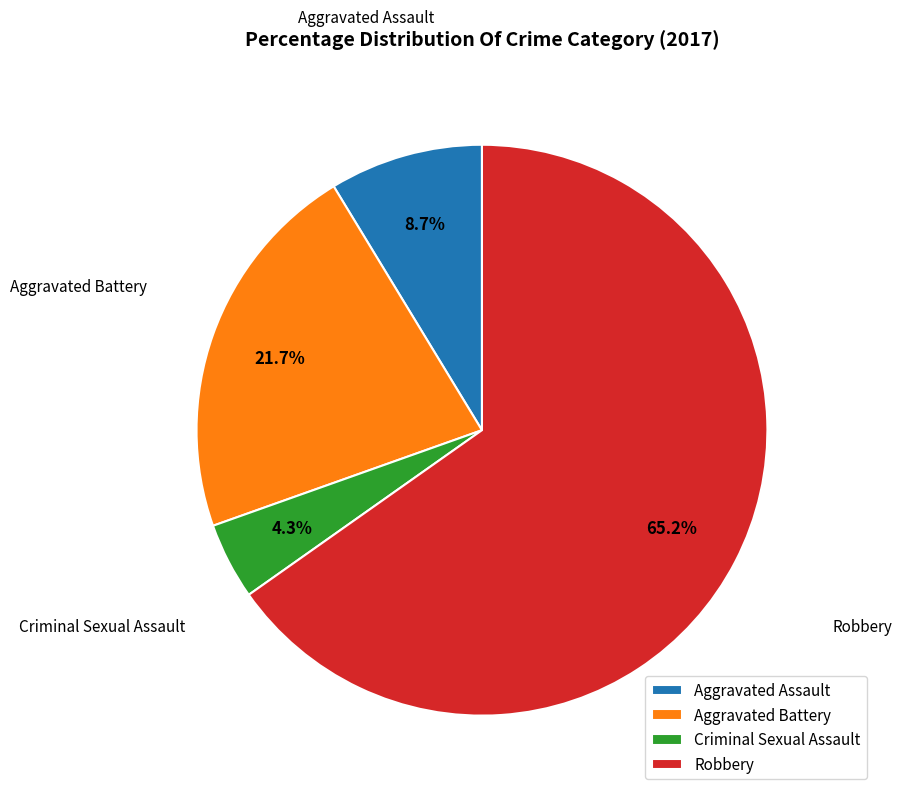

What percentage is the Aggravated Battery slice, to the nearest percent?

22%